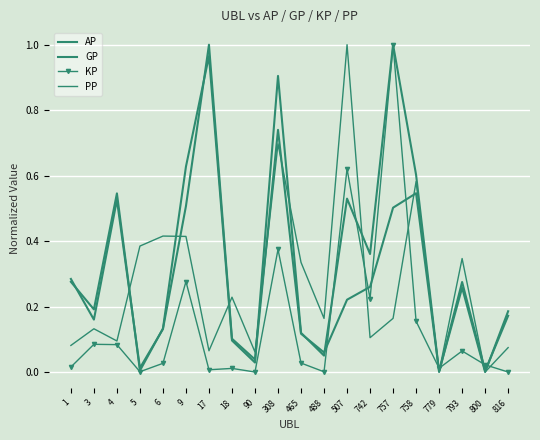

Is it true that AP equals 0.3 at 816?

False